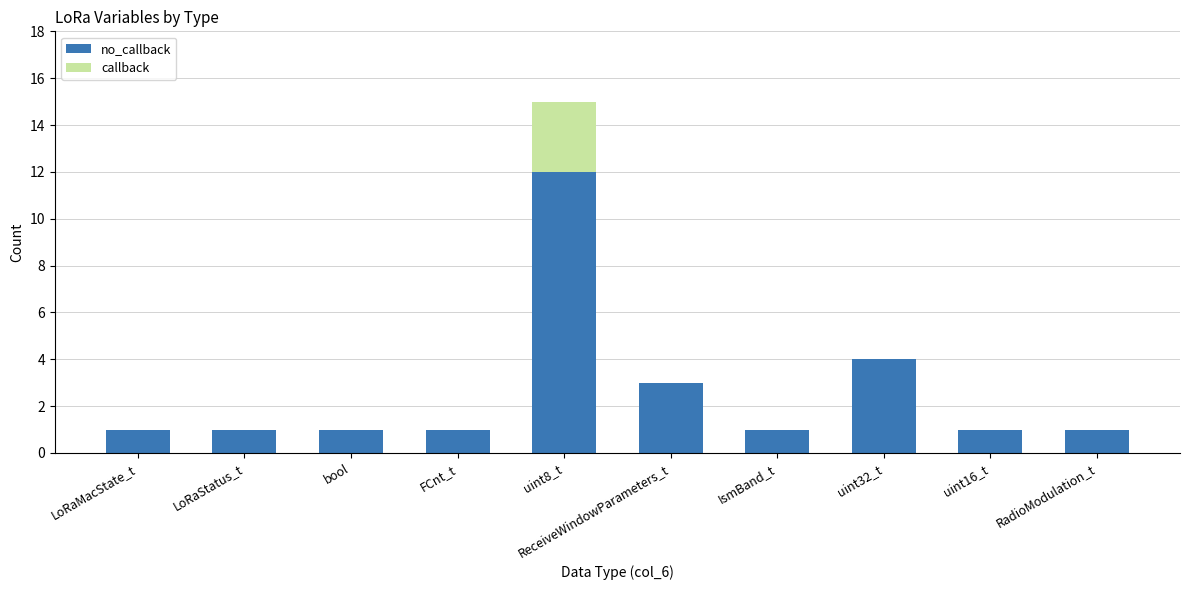

What is the total value across all series at uint32_t?

4